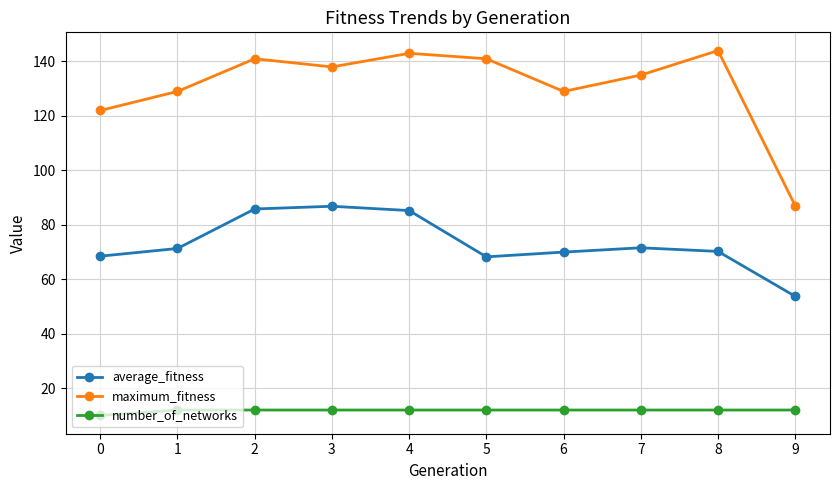

What is the sum of all number_of_networks values?

118.0